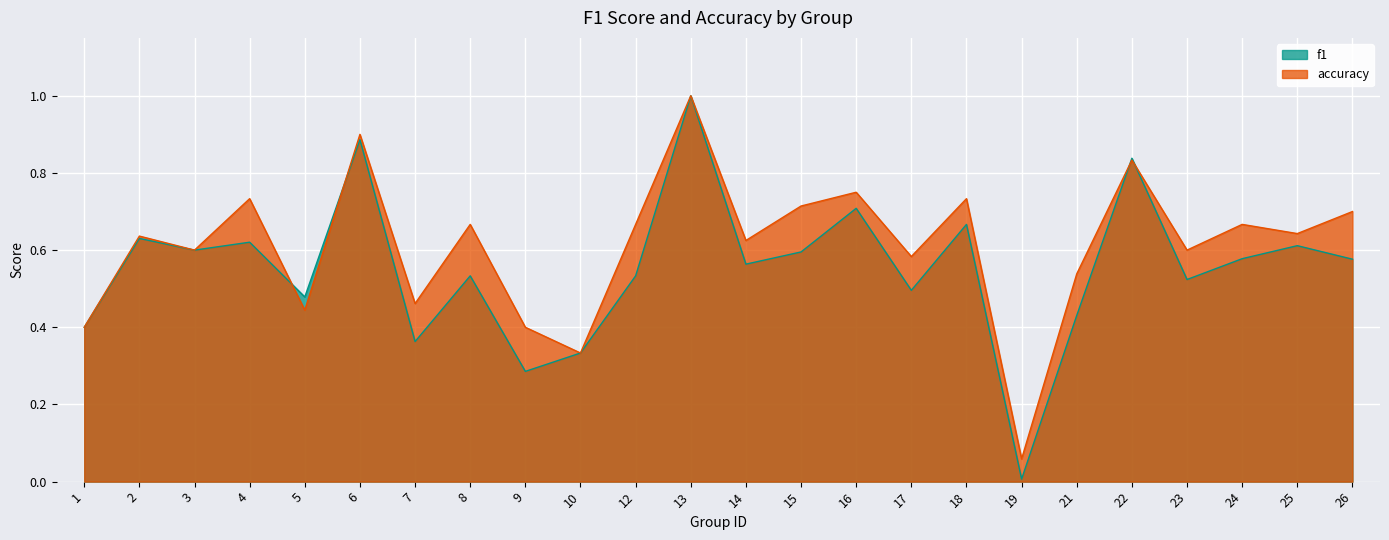

Reading right to left, transcribe all the data shown in this chart.

f1: 26=0.6	25=0.6	24=0.6	23=0.5	22=0.8	21=0.4	19=0.0	18=0.7	17=0.5	16=0.7	15=0.6	14=0.6	13=1.0	12=0.5	10=0.3	9=0.3	8=0.5	7=0.4	6=0.9	5=0.5	4=0.6	3=0.6	2=0.6	1=0.4
accuracy: 26=0.7	25=0.6	24=0.7	23=0.6	22=0.8	21=0.5	19=0.1	18=0.7	17=0.6	16=0.8	15=0.7	14=0.6	13=1.0	12=0.7	10=0.3	9=0.4	8=0.7	7=0.5	6=0.9	5=0.4	4=0.7	3=0.6	2=0.6	1=0.4